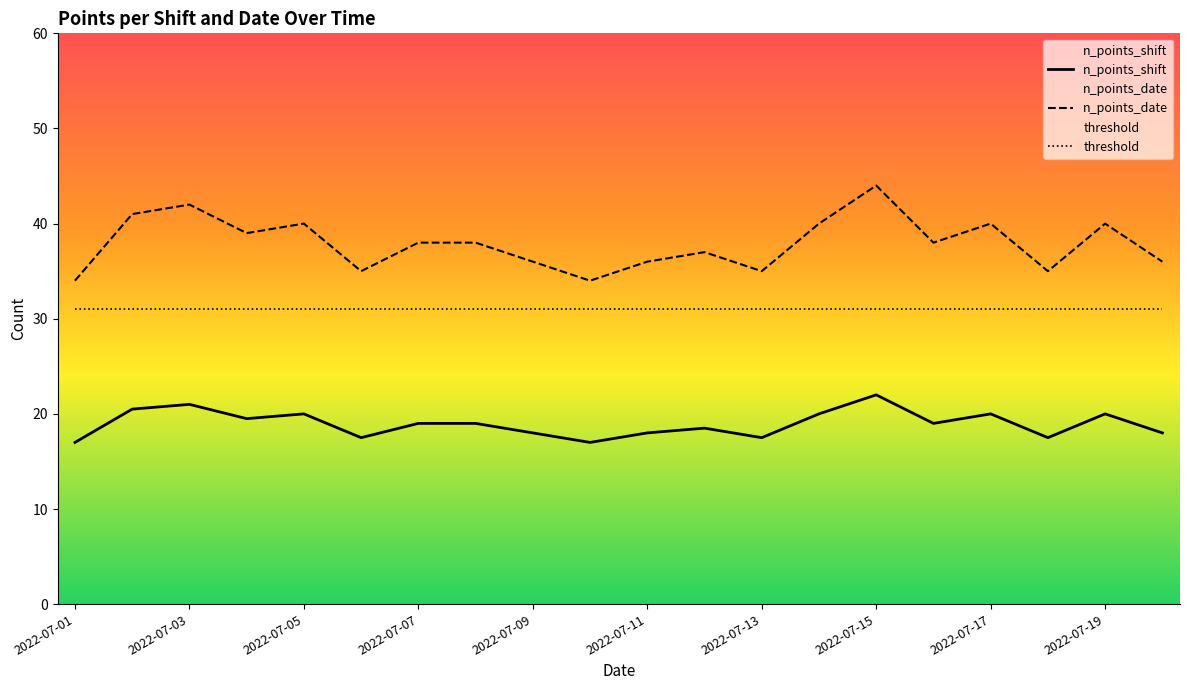

Is it true that threshold equals 49 at 2022-07-01?

False